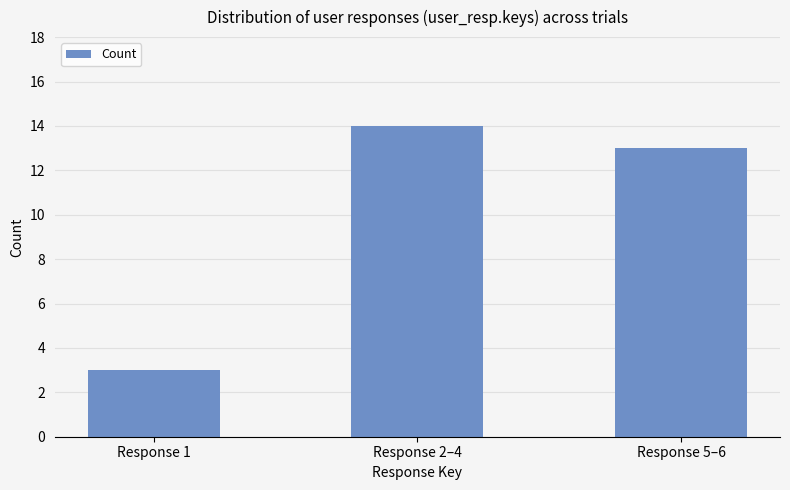

Which label corresponds to the smallest value in the chart?

Response 1